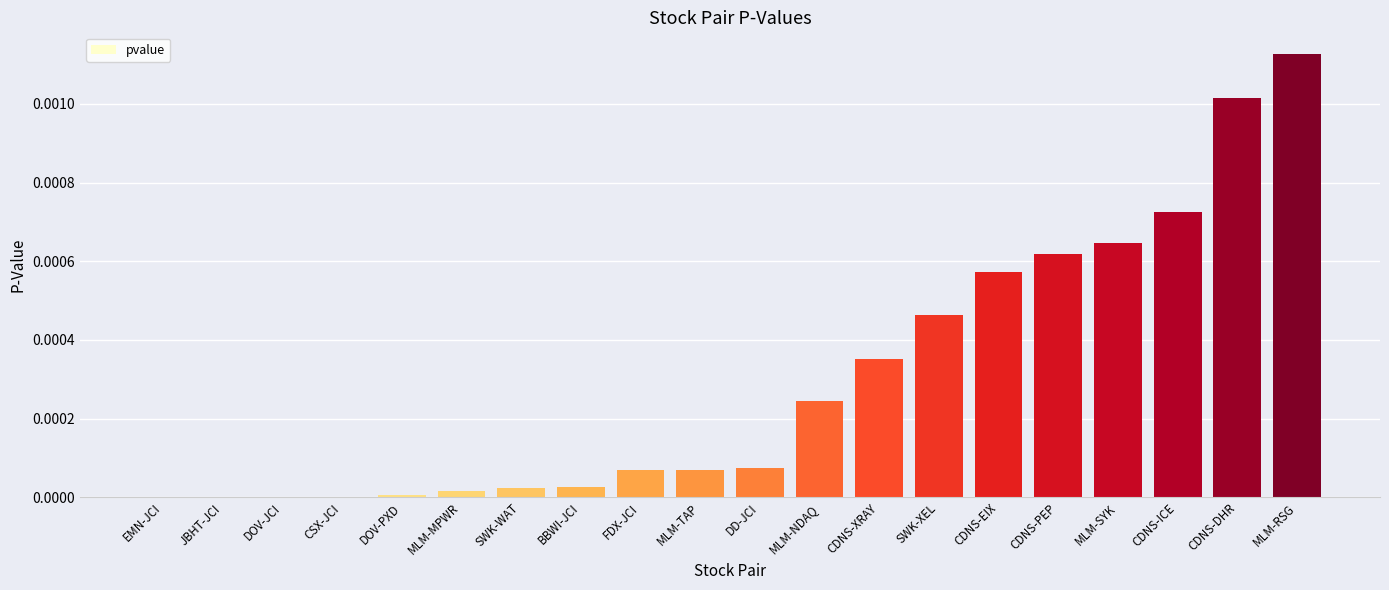

Does the chart contain stacked bars?

No